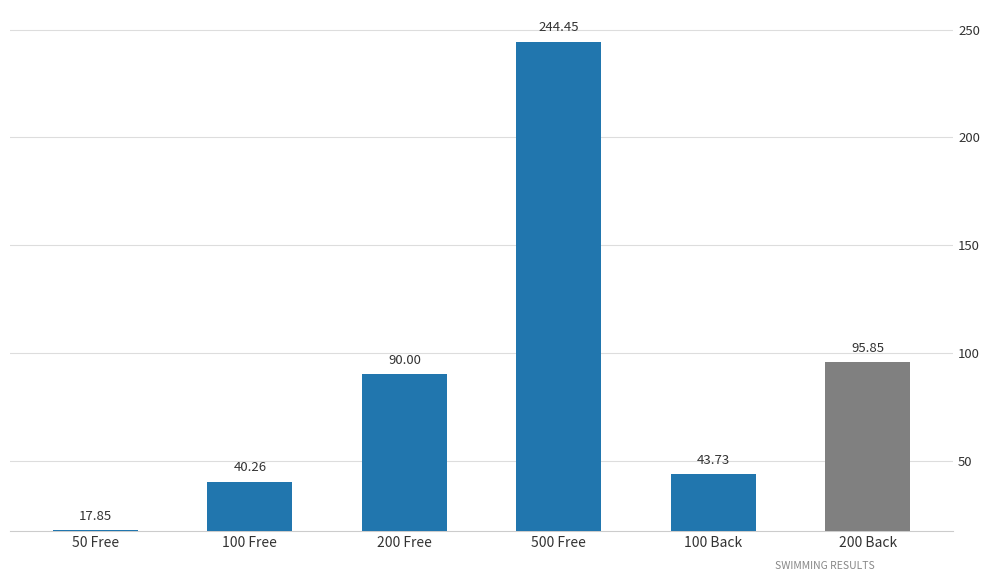

Rank the categories by value from highest to lowest.

500 Free, 200 Back, 200 Free, 100 Back, 100 Free, 50 Free